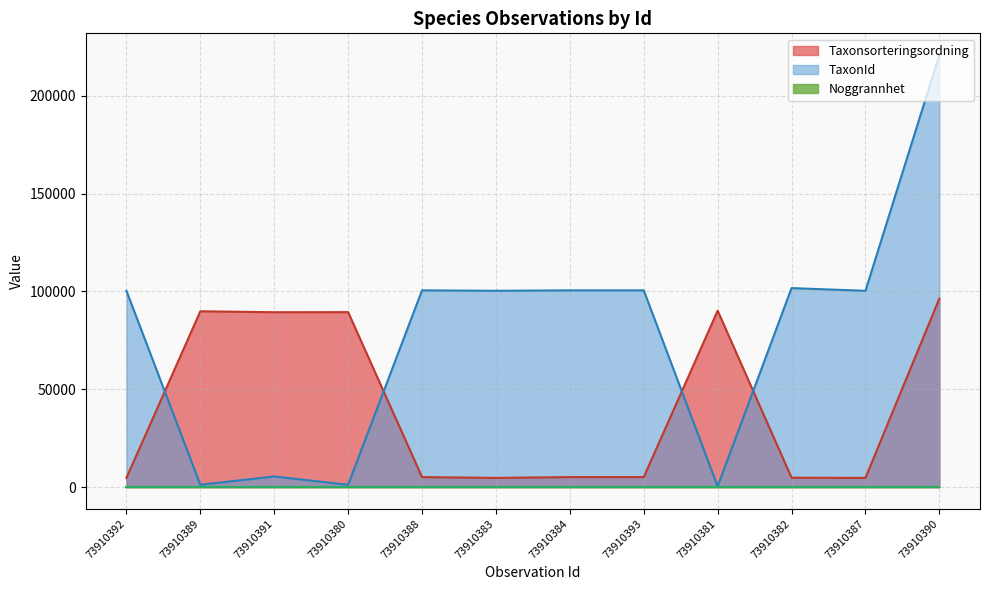

Where is TaxonId nearest to the value 110576?

73910382